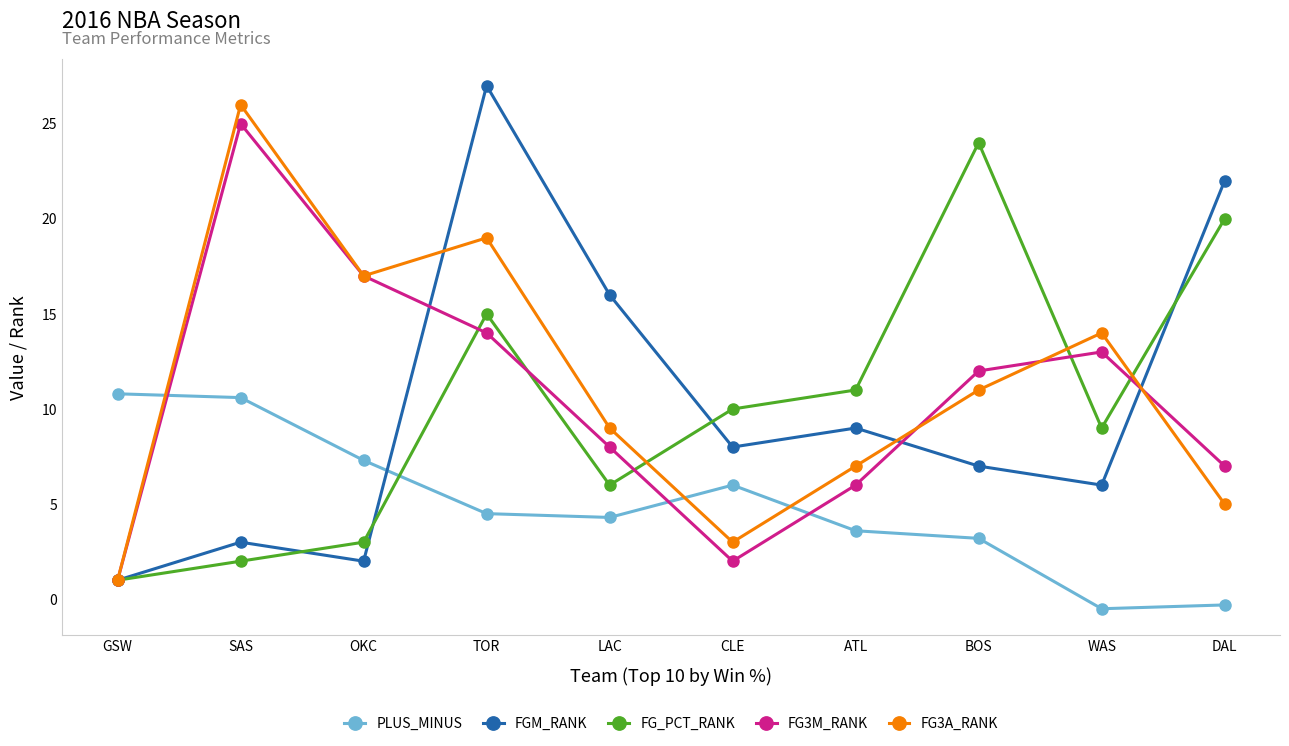

True or false: FG3A_RANK has a value of 3.3 at DAL.

False